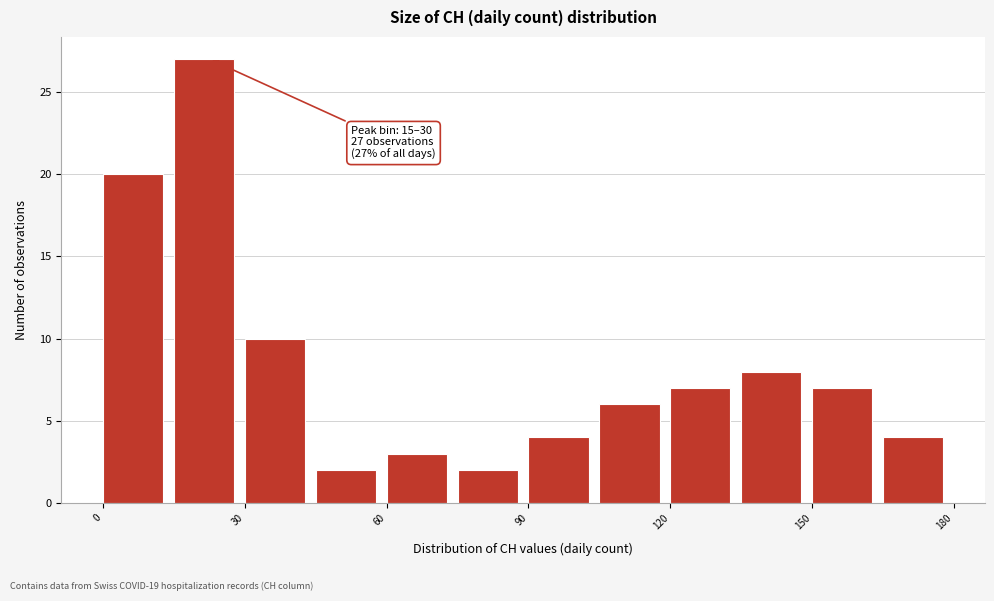

Around what value on the x-axis is the tallest bar? Give the approximate position of its centre, as read against the axis.

20